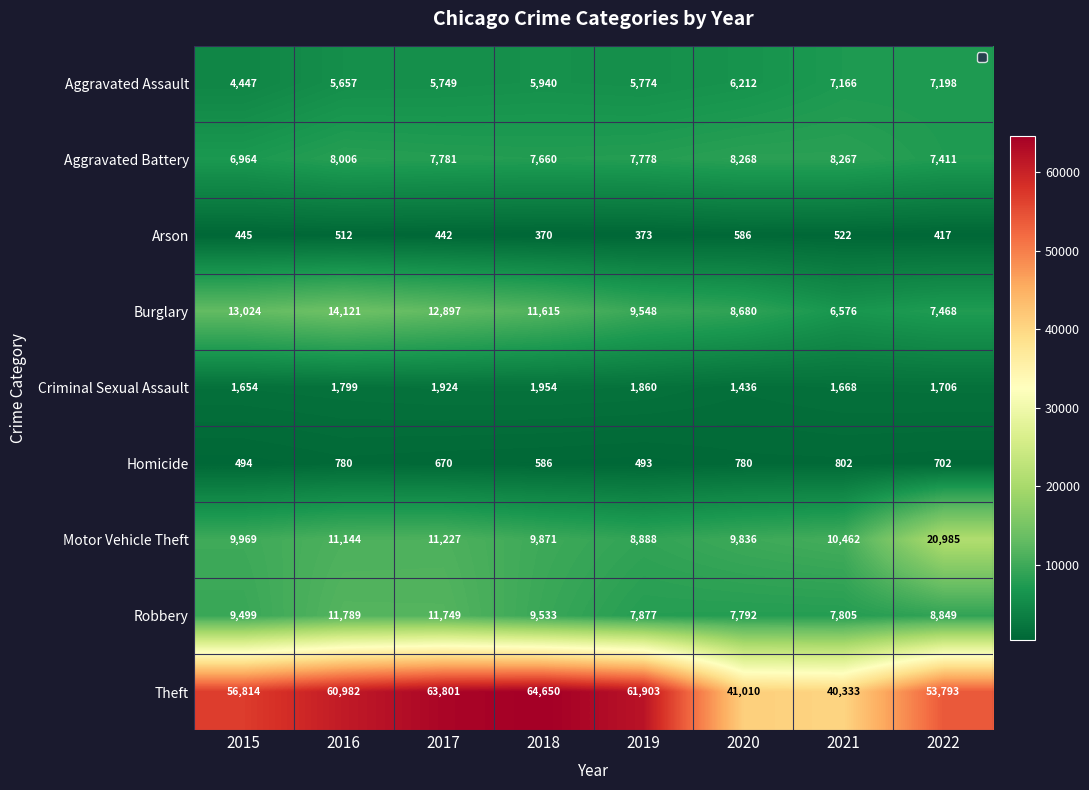

How many values in the Burglary series exceed 11615?

3